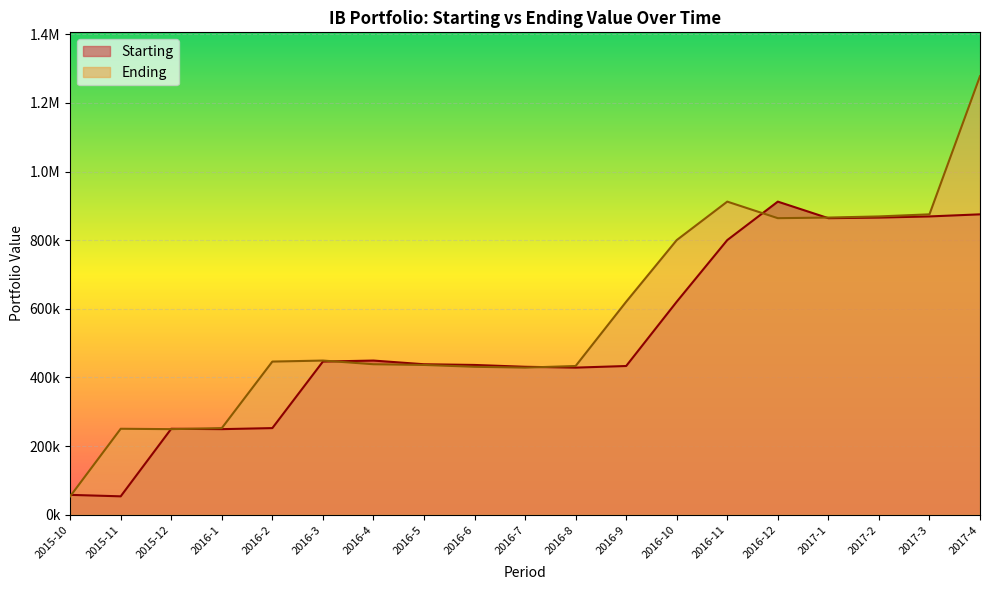

True or false: Ending has a value of 620969.2 at 2016-4.

False